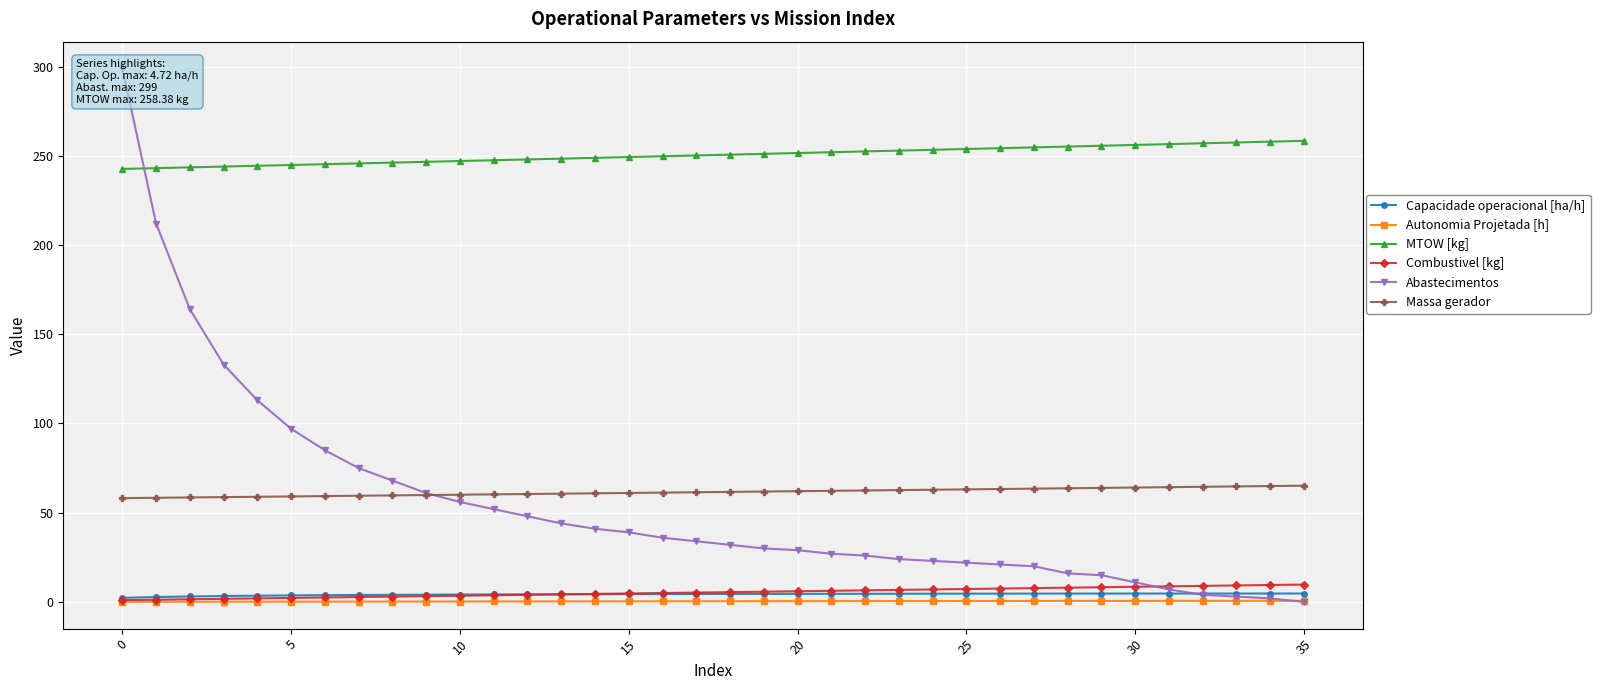

What is the difference between the highest and lowest values at 20?

244.7